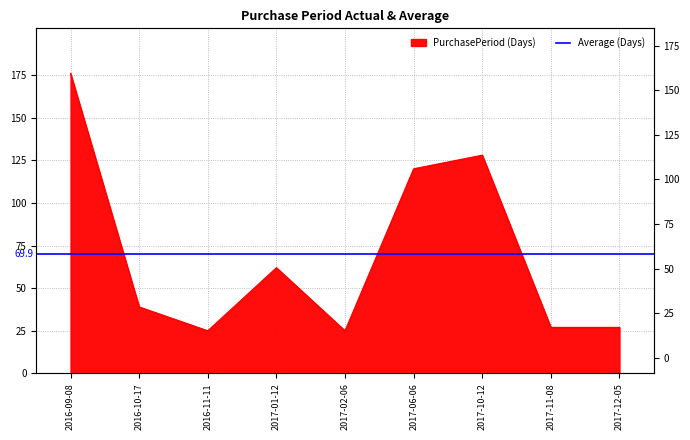

What is the difference between the values at 2017-11-08 and 2017-02-06?

2